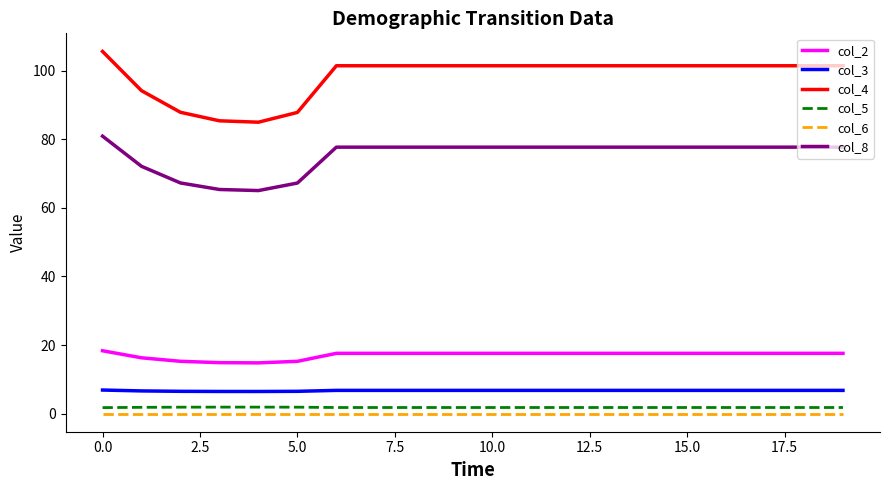

What is the difference between the maximum and minimum values in the col_8 series?

15.9